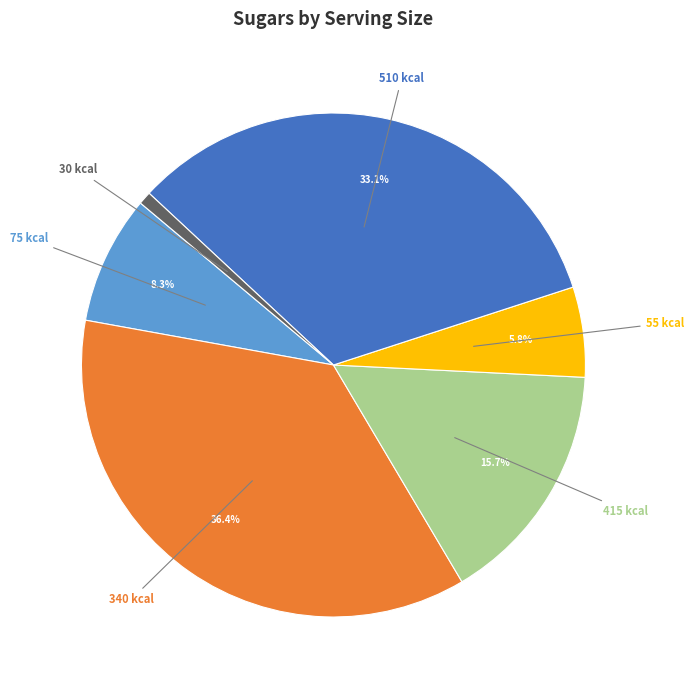

To the nearest percent, what is the difference between the 510 kcal and 55 kcal slice percentages?

27%